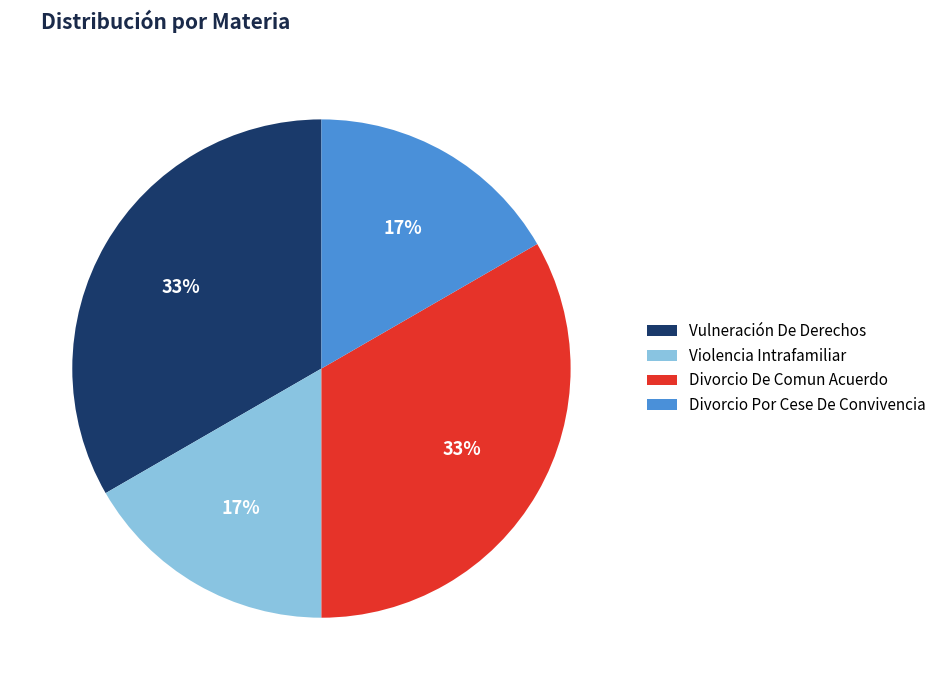

The Divorcio Por Cese De Convivencia slice represents 17% of the pie. True or false?

True